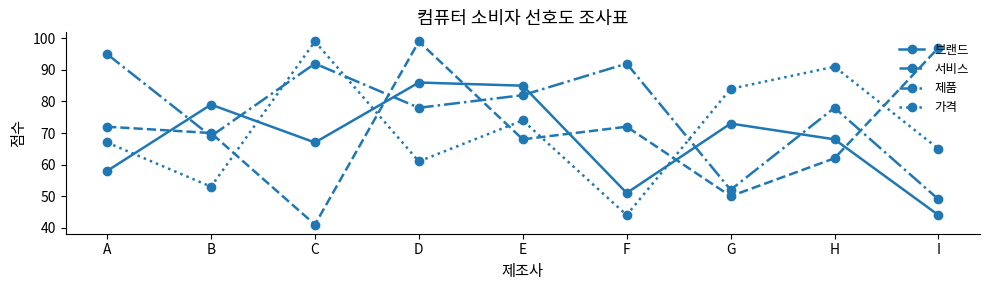

What is the minimum value for 서비스?

41